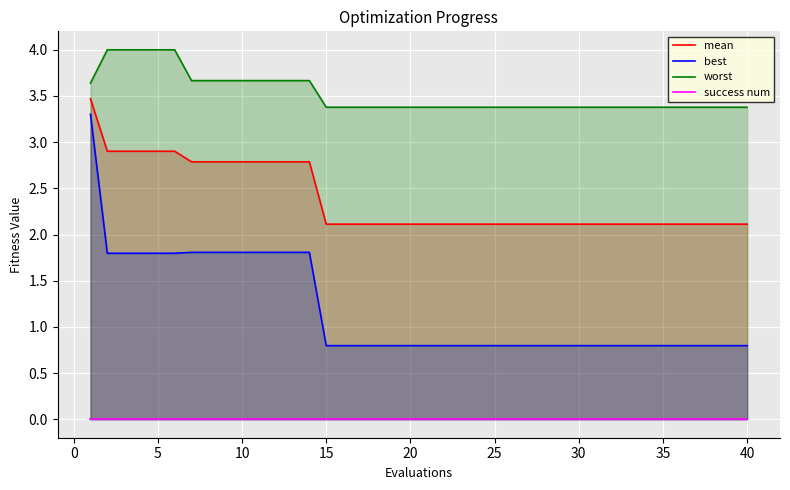

True or false: best and worst intersect in this chart.

False